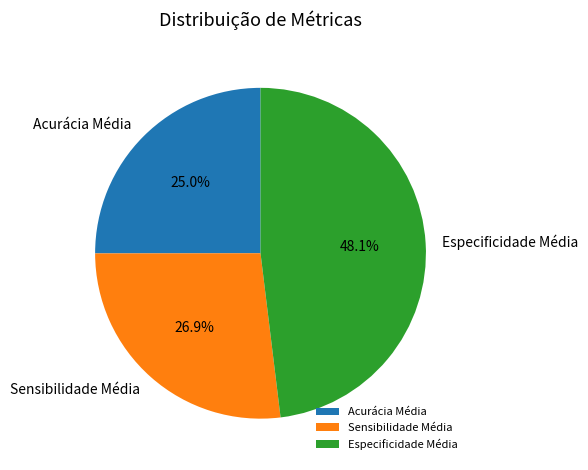

What percentage is NOT represented by Sensibilidade Média?

73.1%